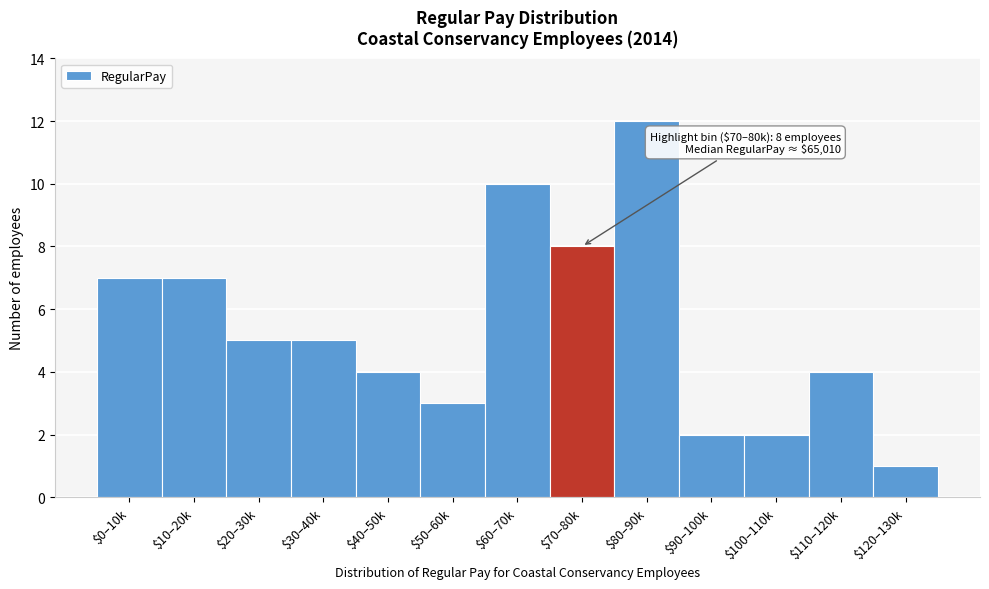

Reading left to right, what are all the values shown in this chart?

7	7	5	5	4	3	10	8	12	2	2	4	1